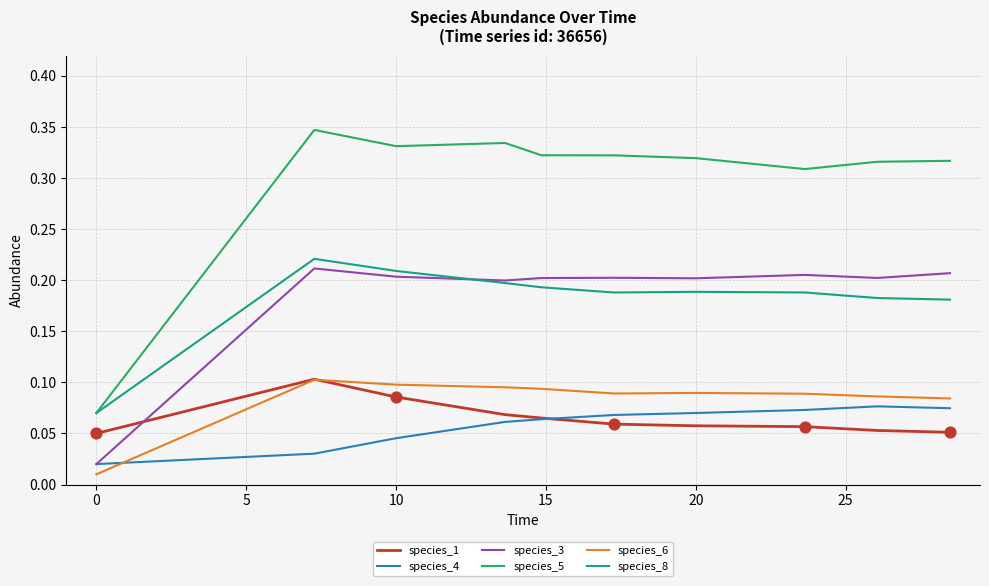

Which series has the widest spread of values?

species_5